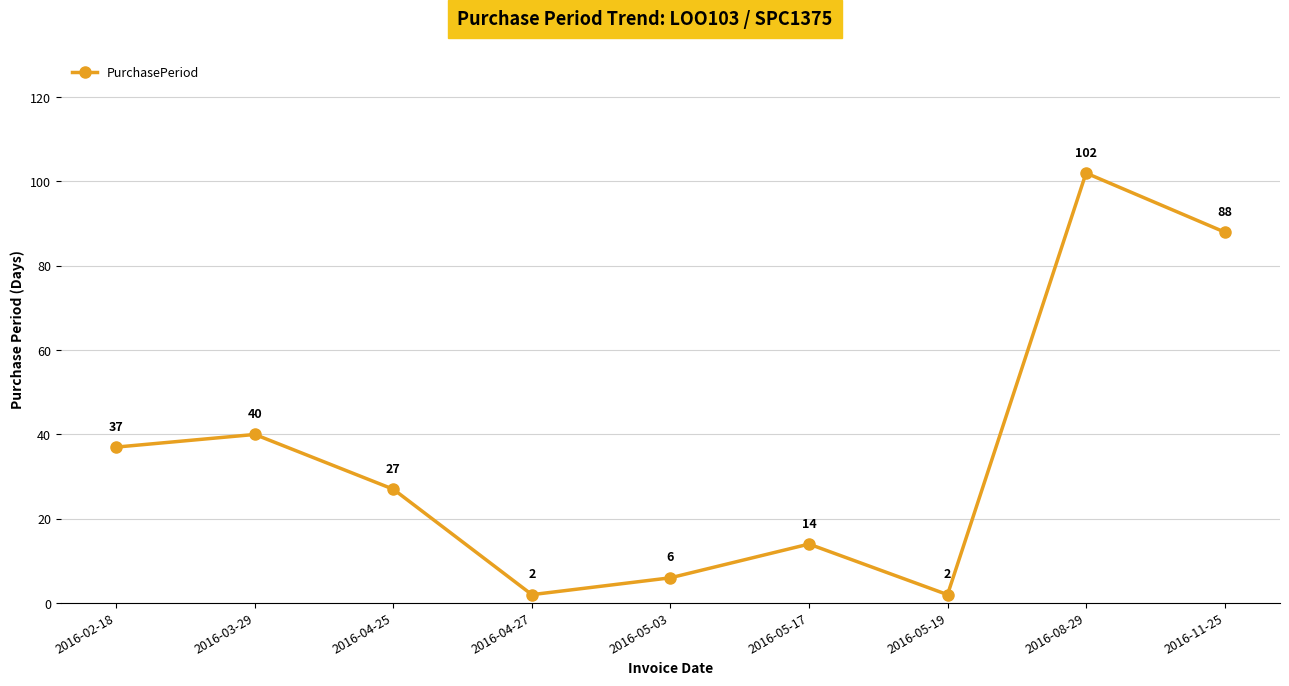

What position from the left is 2016-03-29?

2